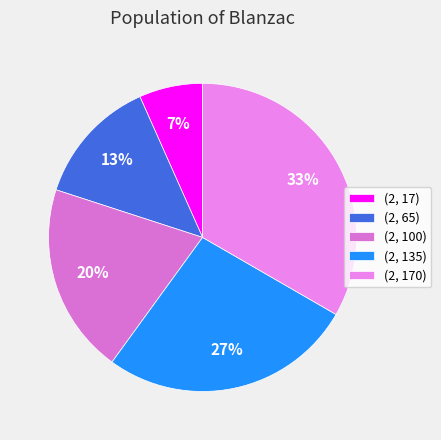

Count the number of slices in the pie.

5